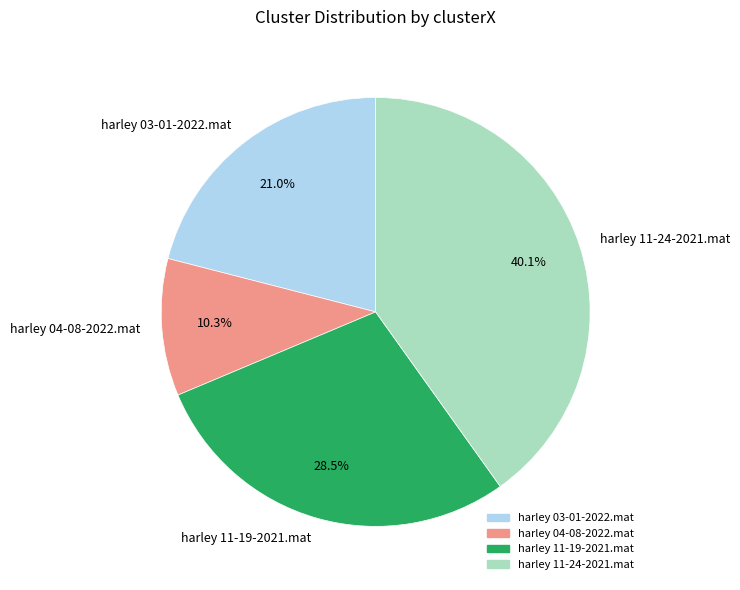

True or false: harley 04-08-2022.mat accounts for 1% of the total.

False